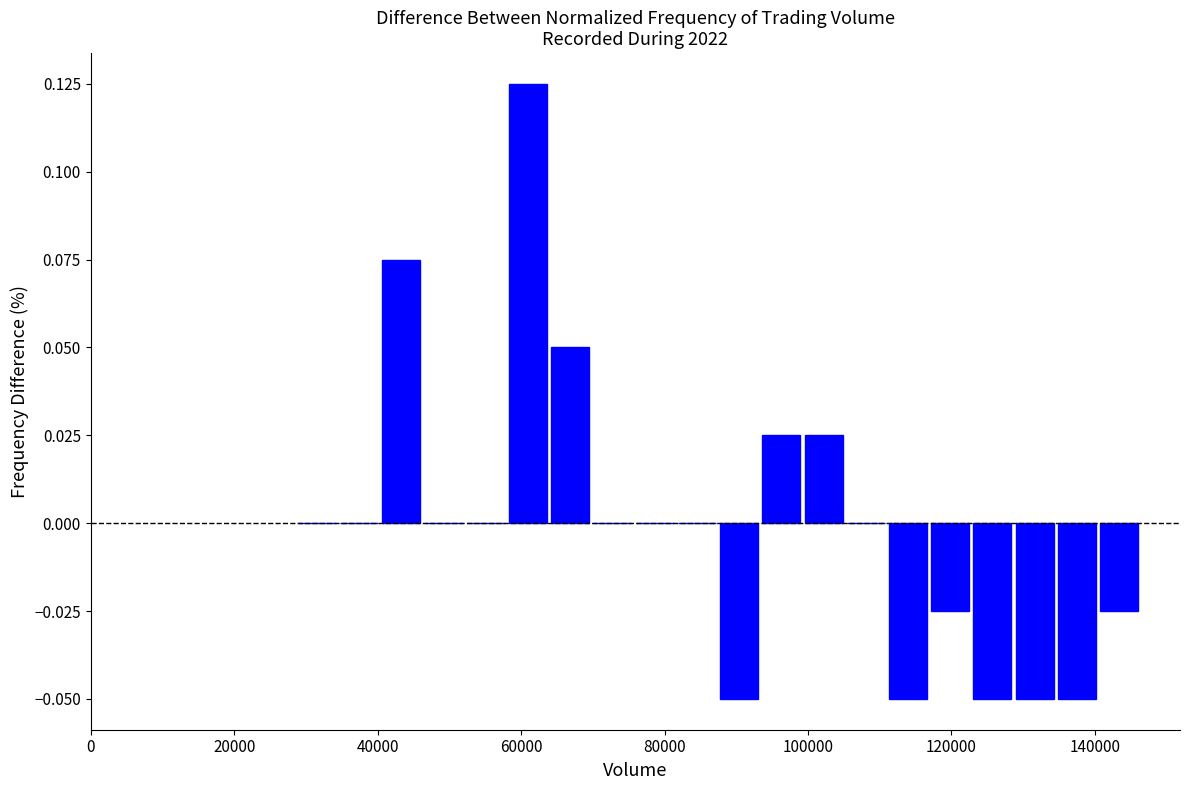

Around what value on the x-axis is the tallest bar? Give the approximate position of its centre, as read against the axis.

60000